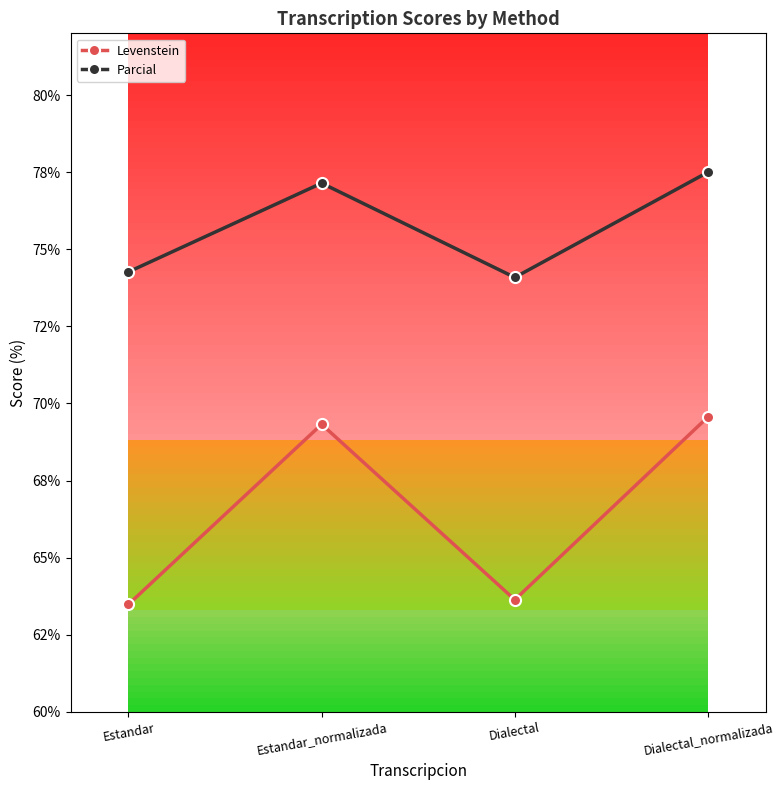

Is the value of Levenstein at Dialectal greater than the value of Parcial at Estandar_normalizada?

No